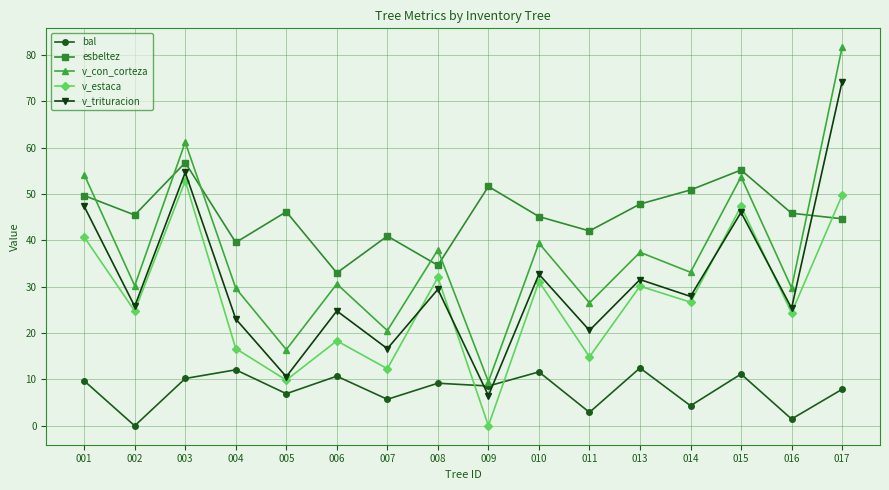

Is this an area chart (filled region under the line)?

No